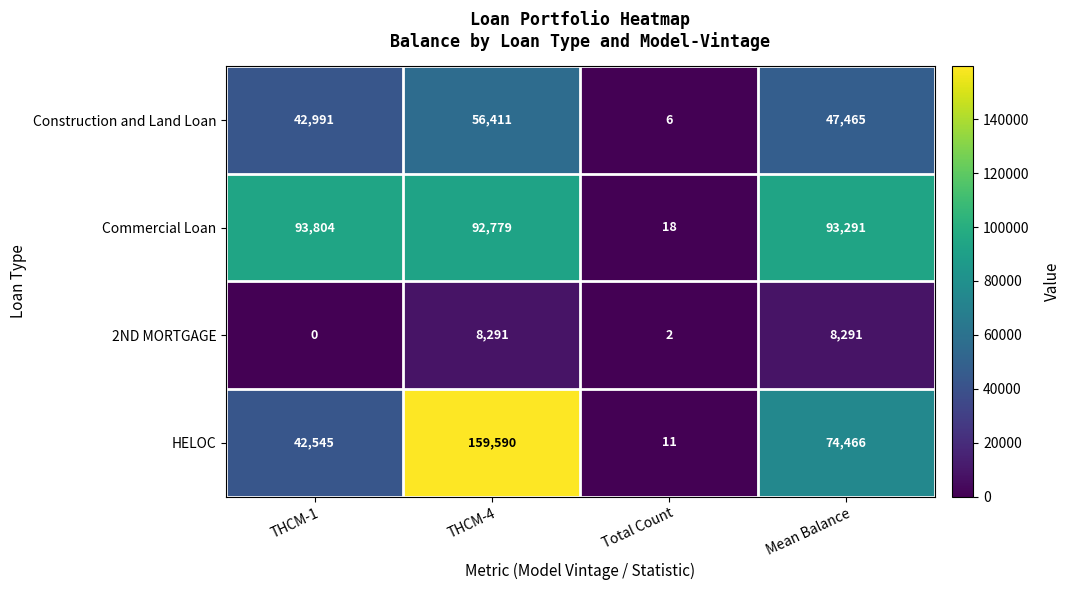

Rank the series at THCM-1 from highest to lowest value.

Commercial Loan, Construction and Land Loan, HELOC, 2ND MORTGAGE